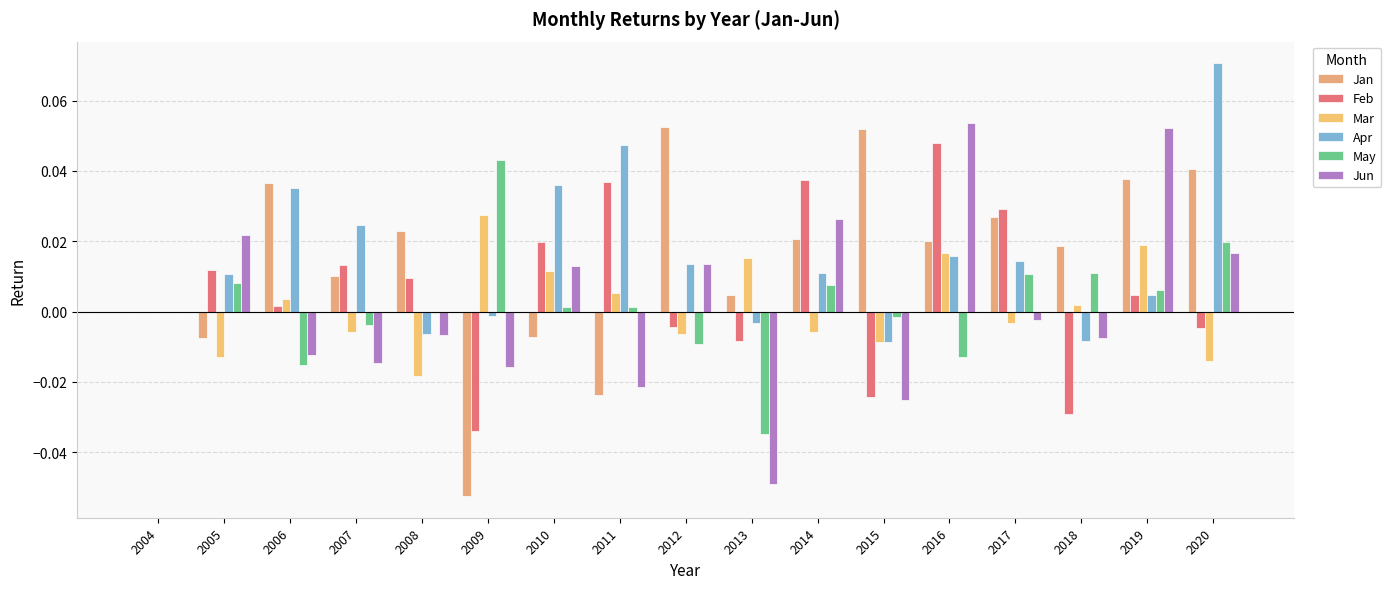

How many series are shown in this chart?

6